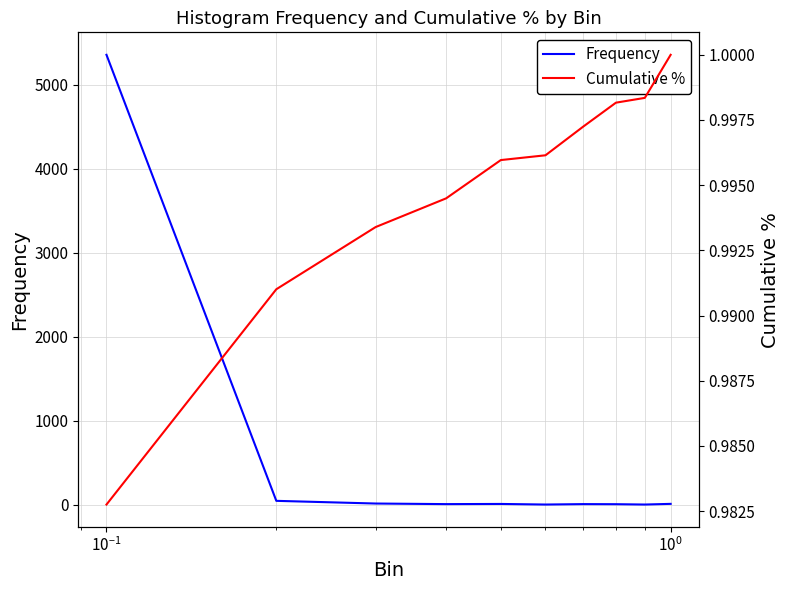

How many categories are shown in the chart?

10